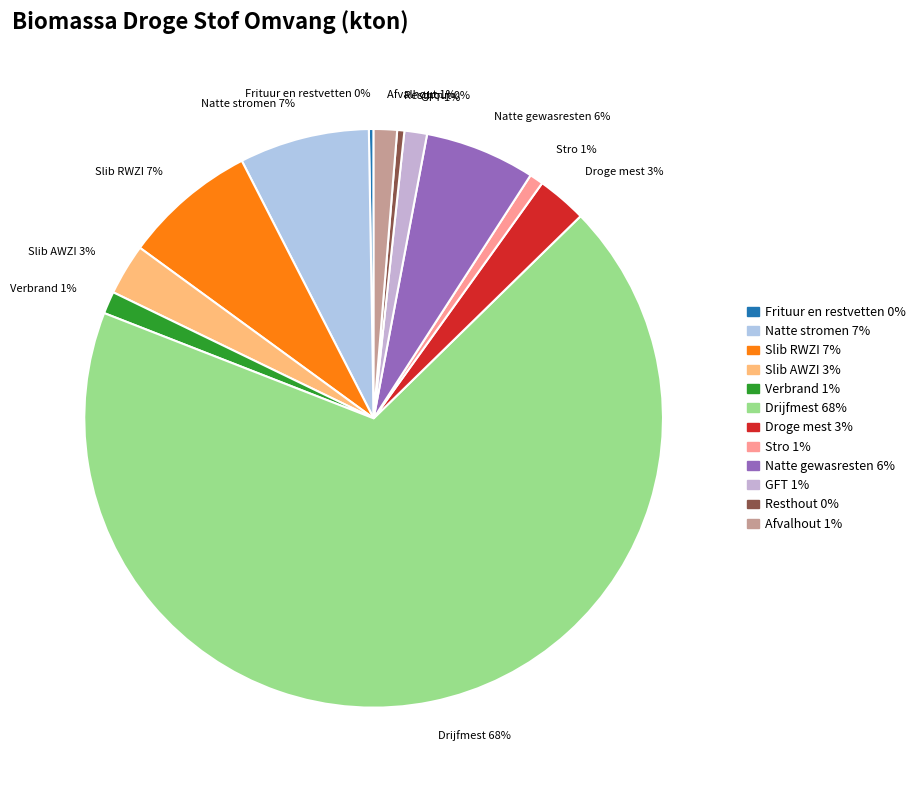

Approximately how many times larger is the value at Drijfmest compared to Resthout?

170.7